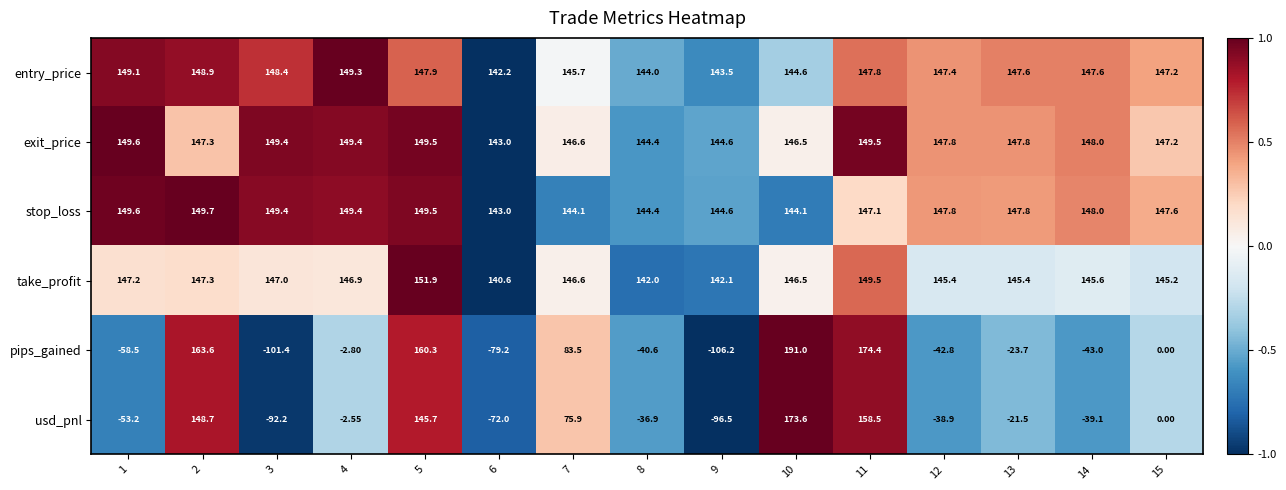

Rank the series by their maximum value, from highest to lowest.

pips_gained, usd_pnl, take_profit, stop_loss, exit_price, entry_price